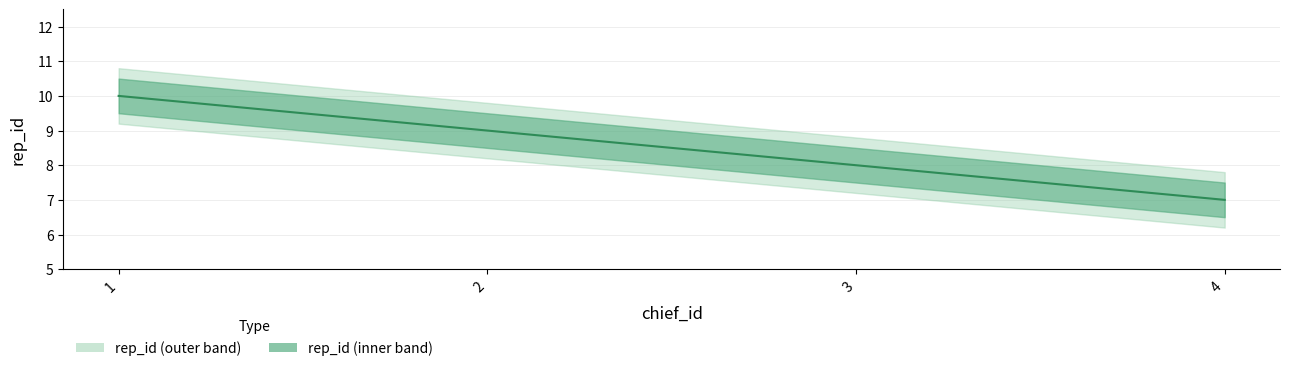

Reading left to right, extract all data points from this chart.

10	9	8	7